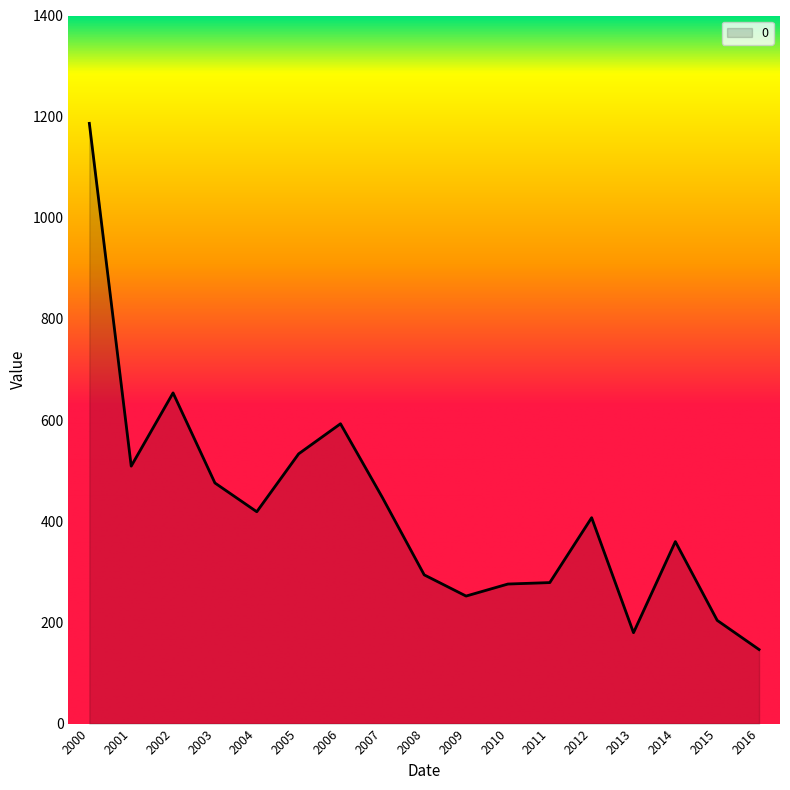

Which label corresponds to the smallest value in the chart?

2016